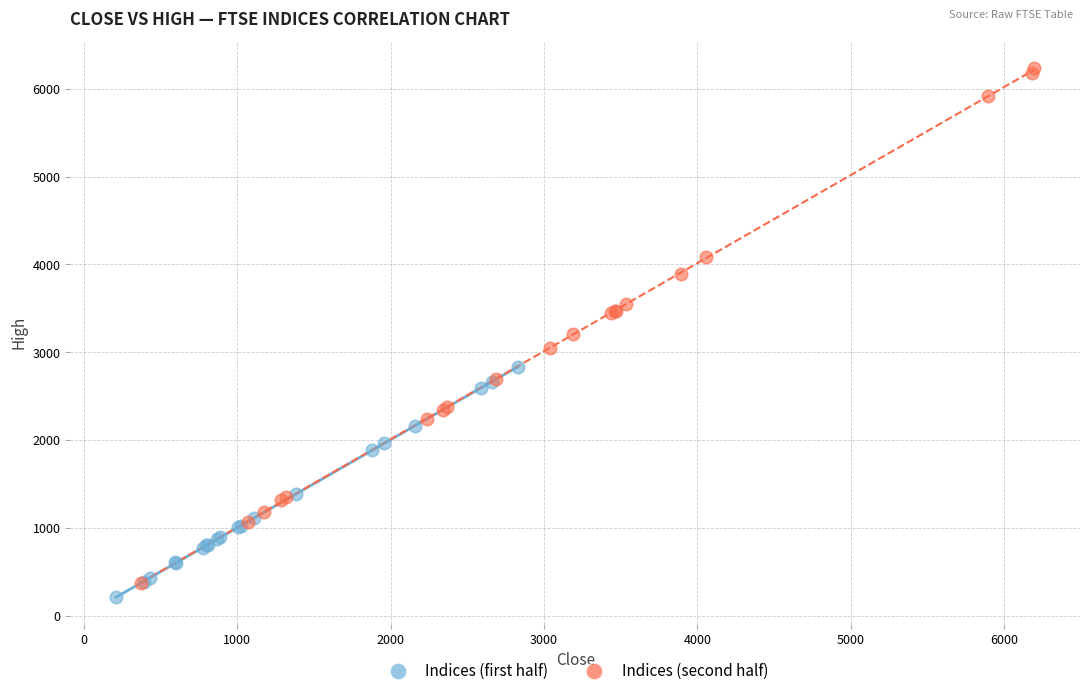

Which series reaches the maximum Y coordinate?

Indices (second half)